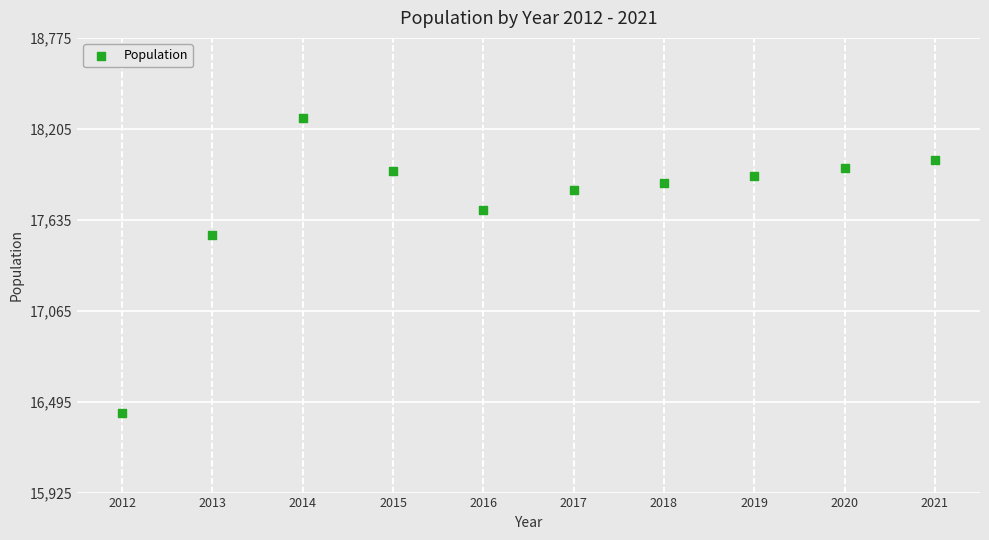

What Y value in the scatter plot is closest to 17350?

17538